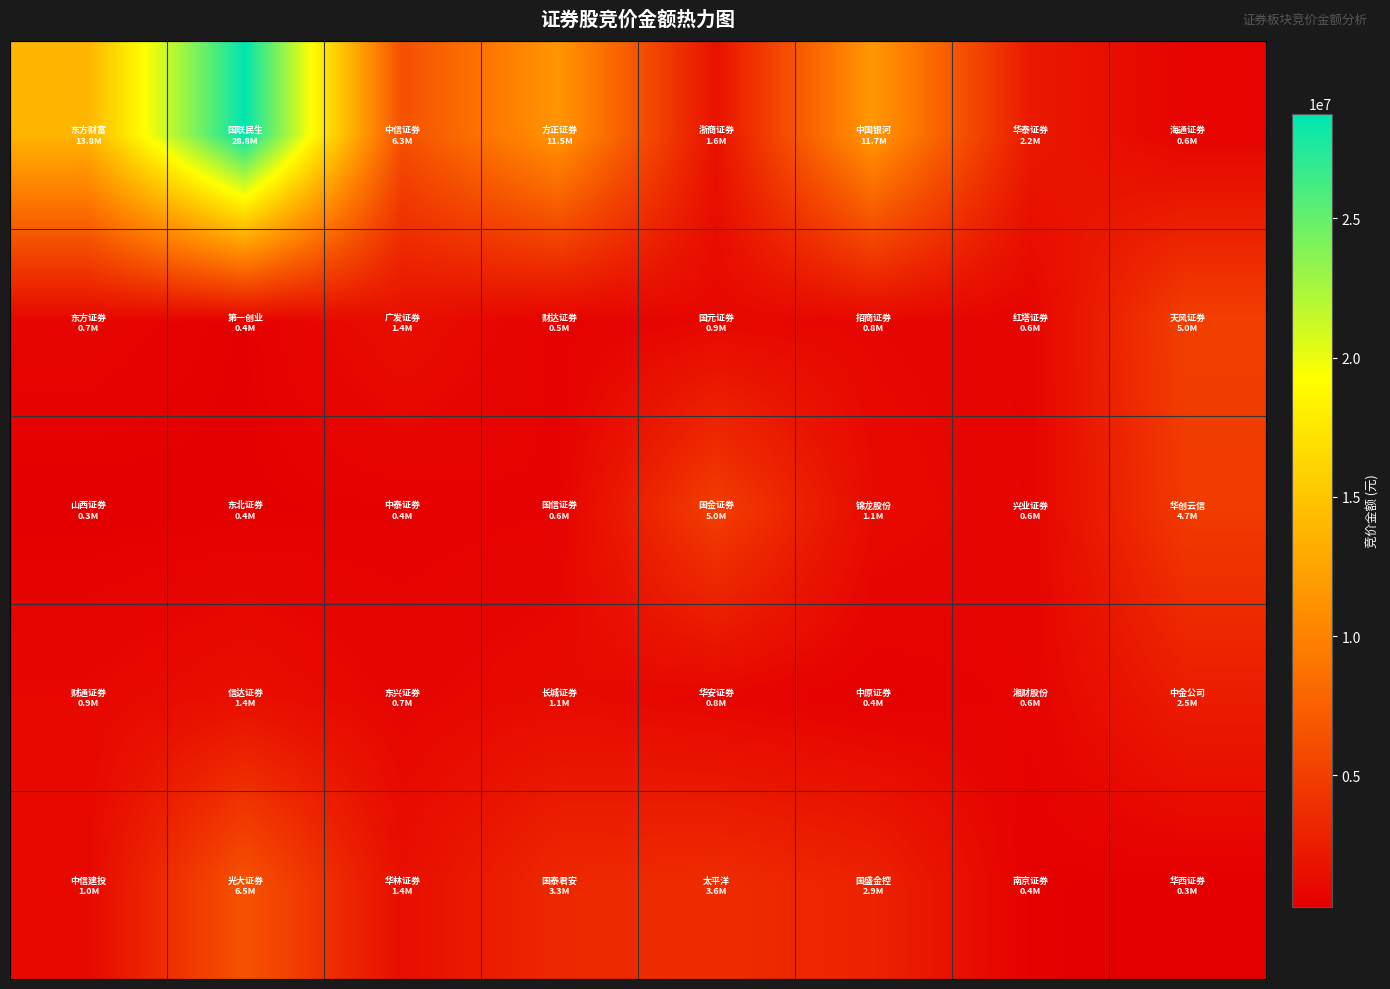

At which category is the sum across all series the highest?

1